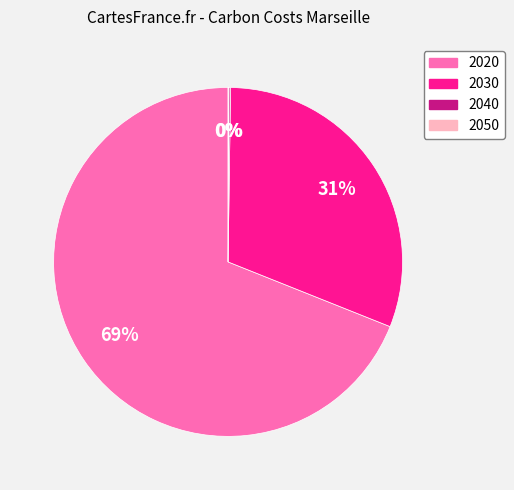

Which category accounts for the majority?

2020